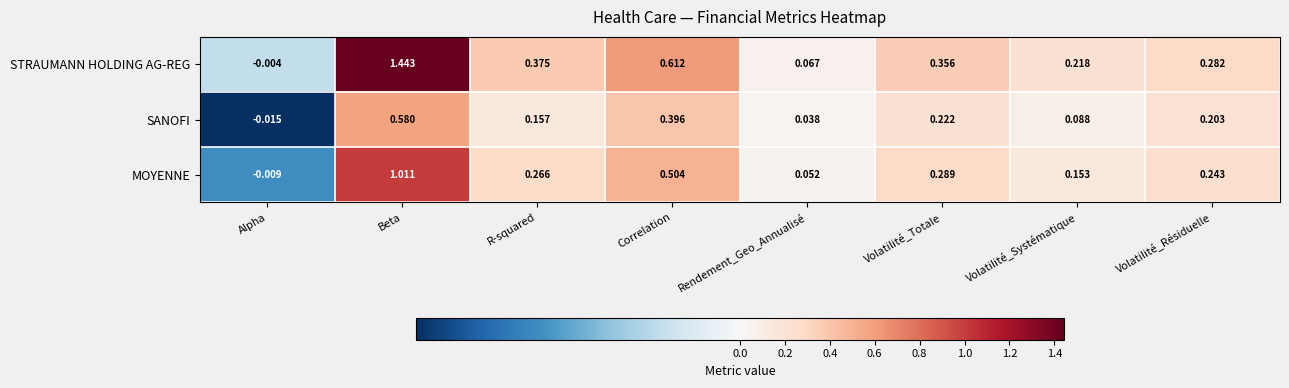

At which label does SANOFI first exceed 0?

Beta